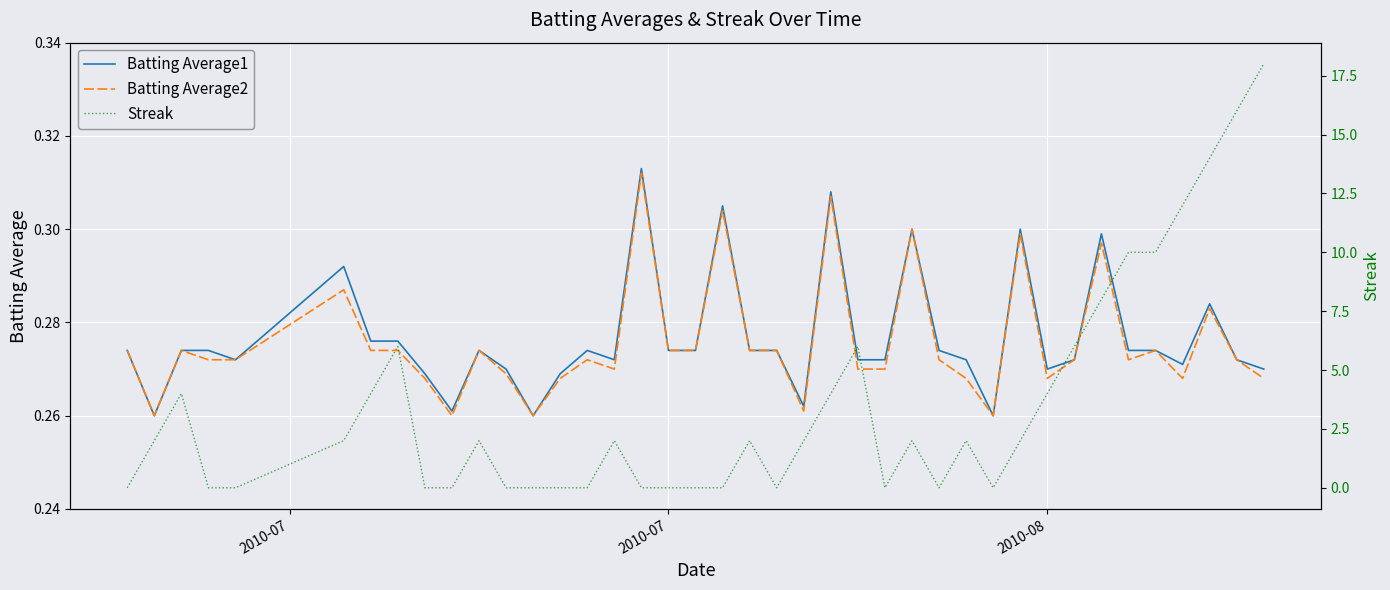

The value of Batting Average2 at 38 is 0.1. True or false?

False